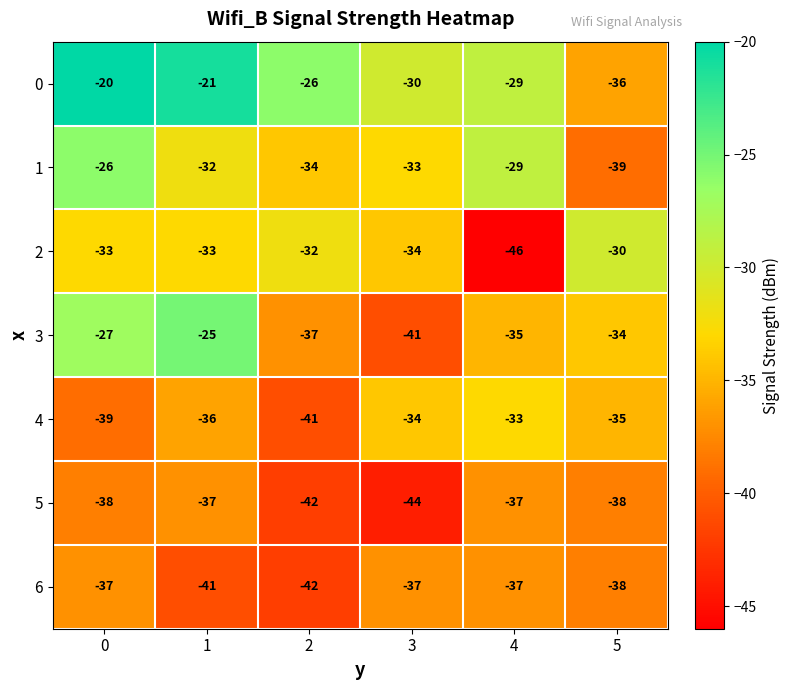

What is the difference between the 0 values at 4 and 5?

7